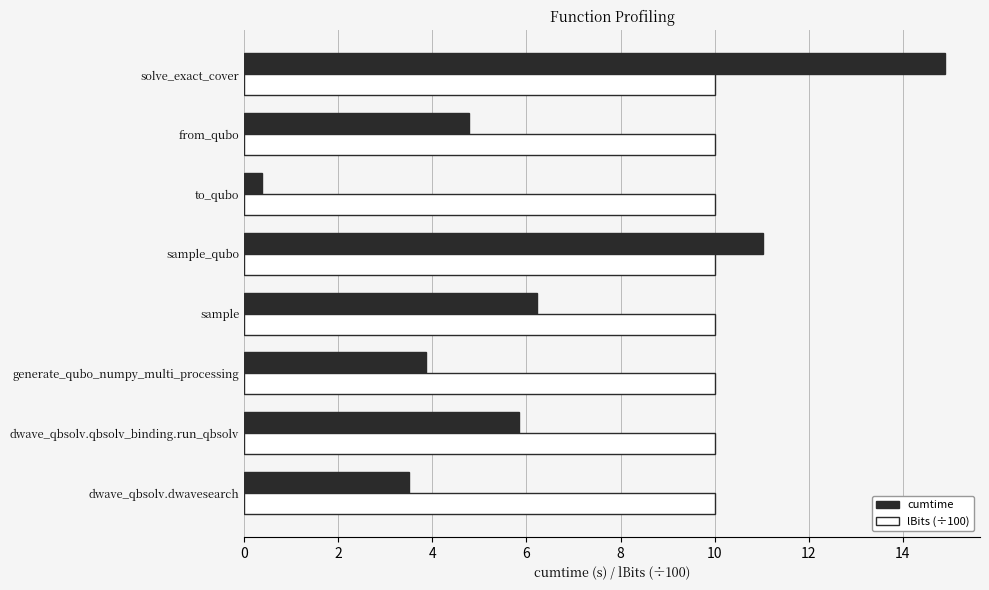

What is the average value of the lBits (÷100) series?

10.0